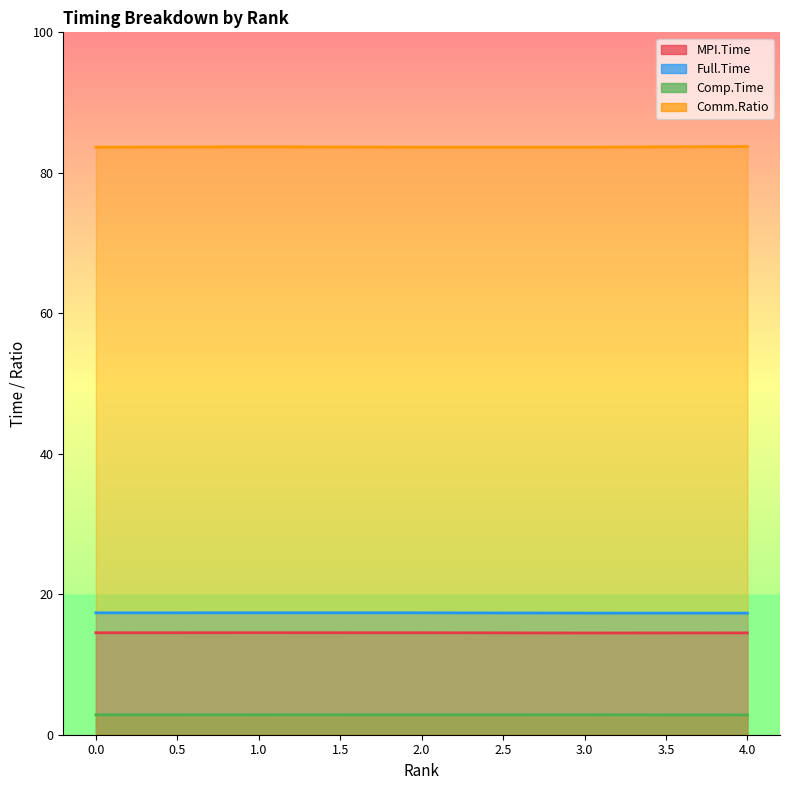

Between 4 and 2, which is larger?

2